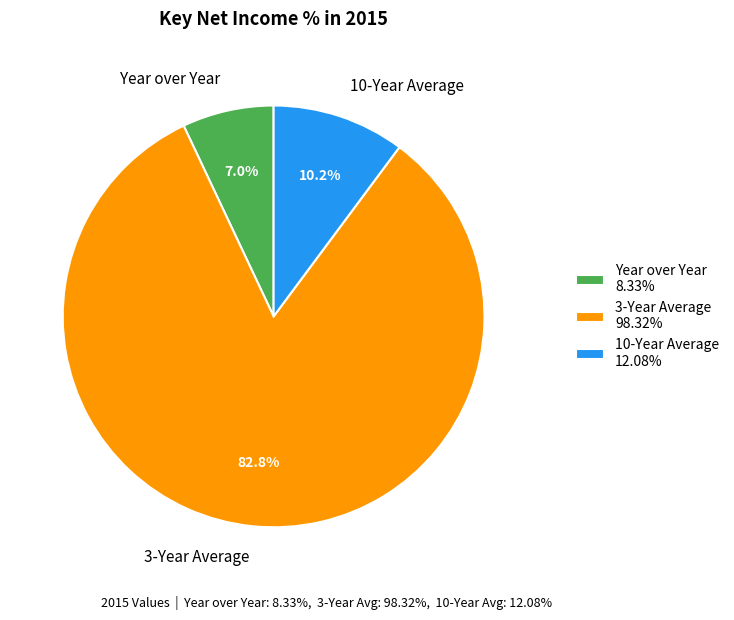

Which category has the biggest portion of the pie?

3-Year Average